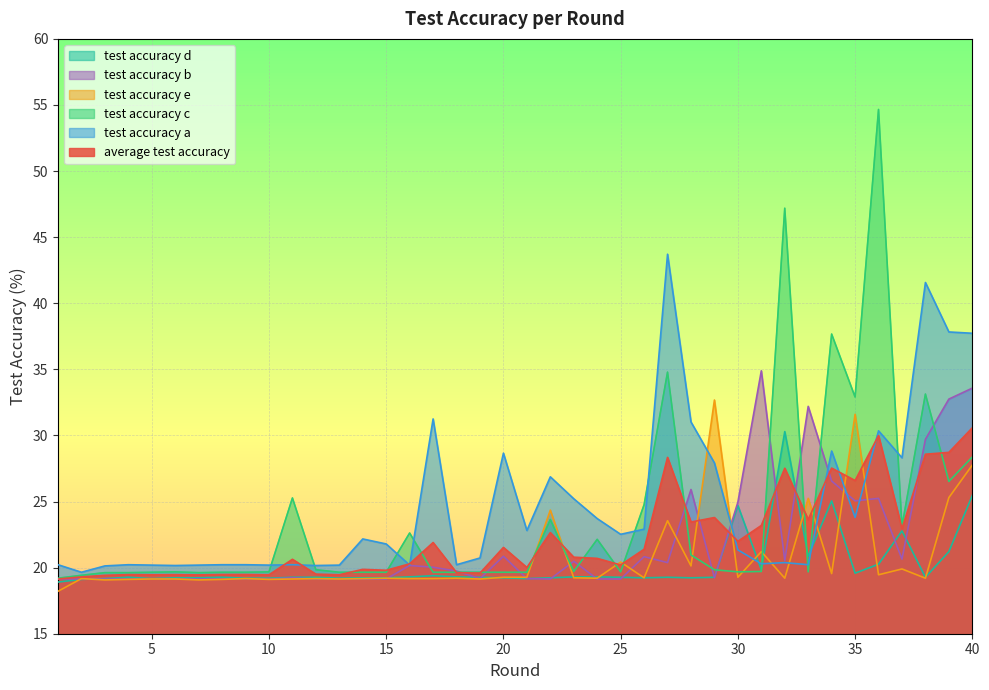

What is the average value of the test_accuracy_d series?

20.2